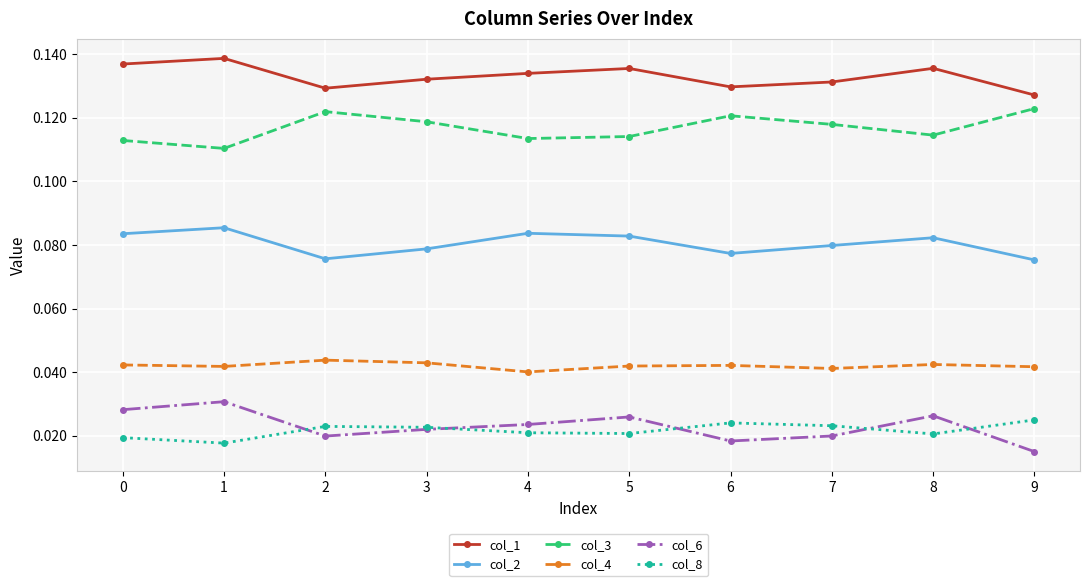

What are all the series names shown in the legend?

col_1, col_2, col_3, col_4, col_6, col_8